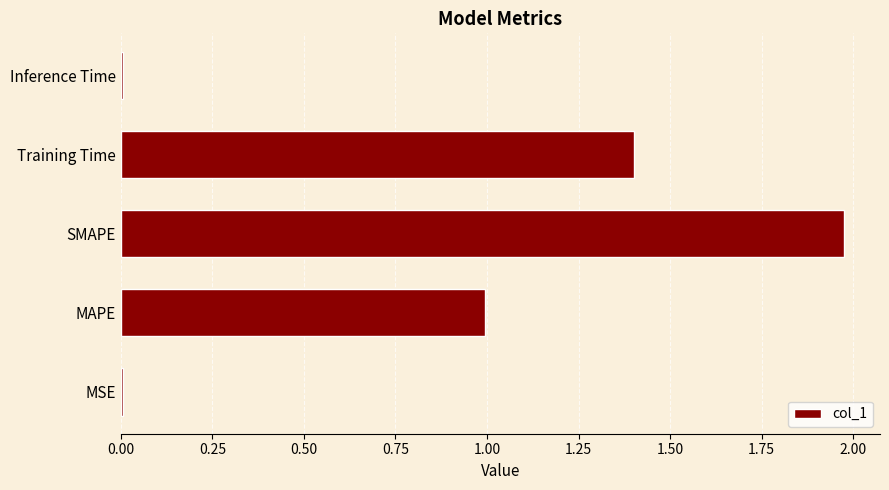

Which has a higher value, Inference Time or MAPE?

MAPE